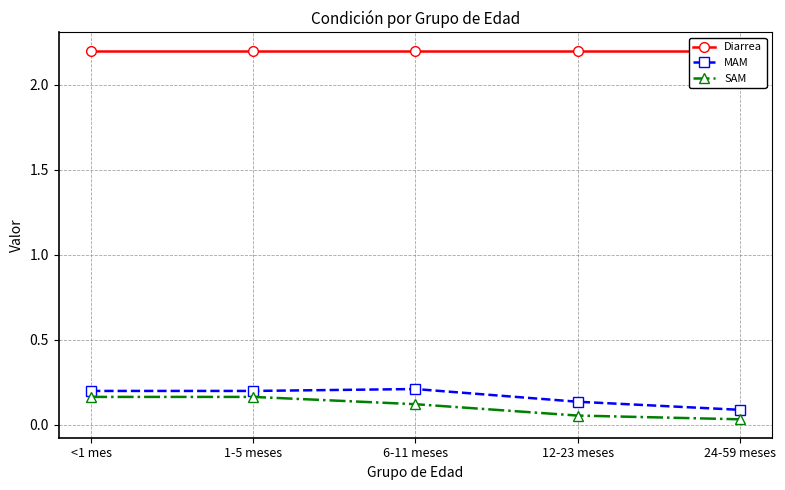

True or false: SAM has a value of 0.1 at 12-23 meses.

True